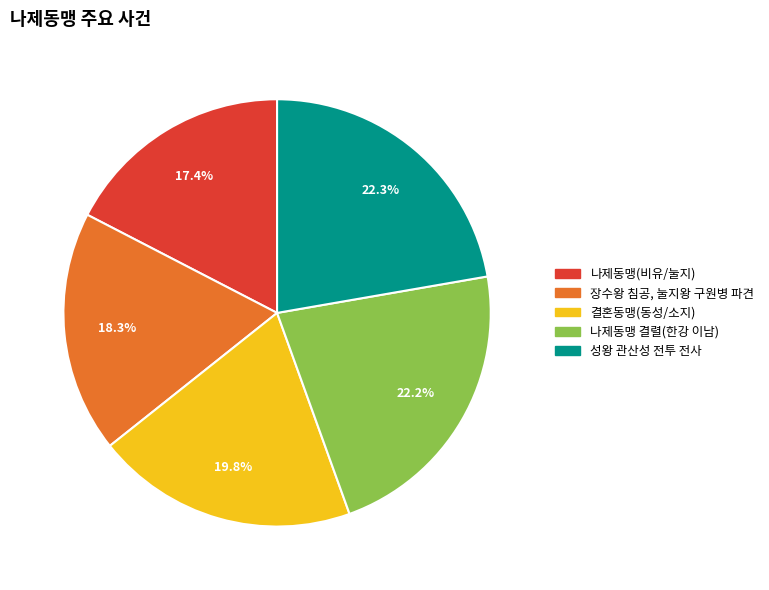

What percentage is NOT represented by 나제동맹(비유/눌지)?

82.6%